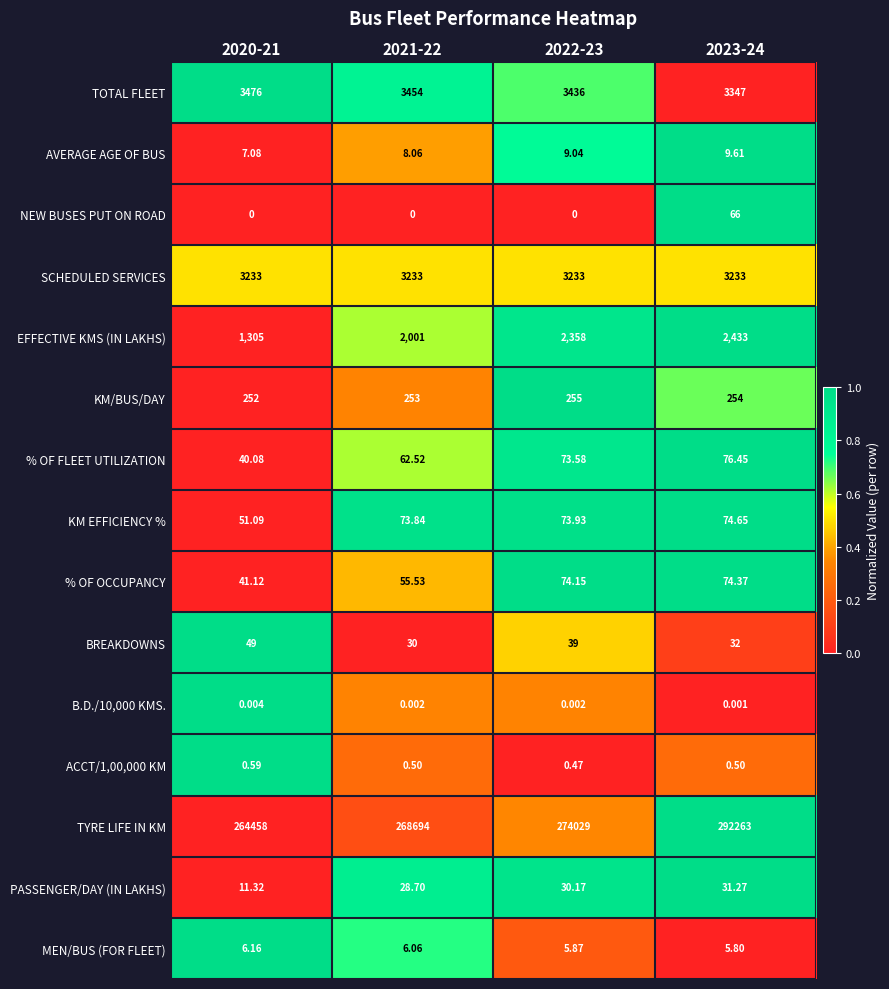

Which series has the widest spread of values?

TYRE LIFE IN KM